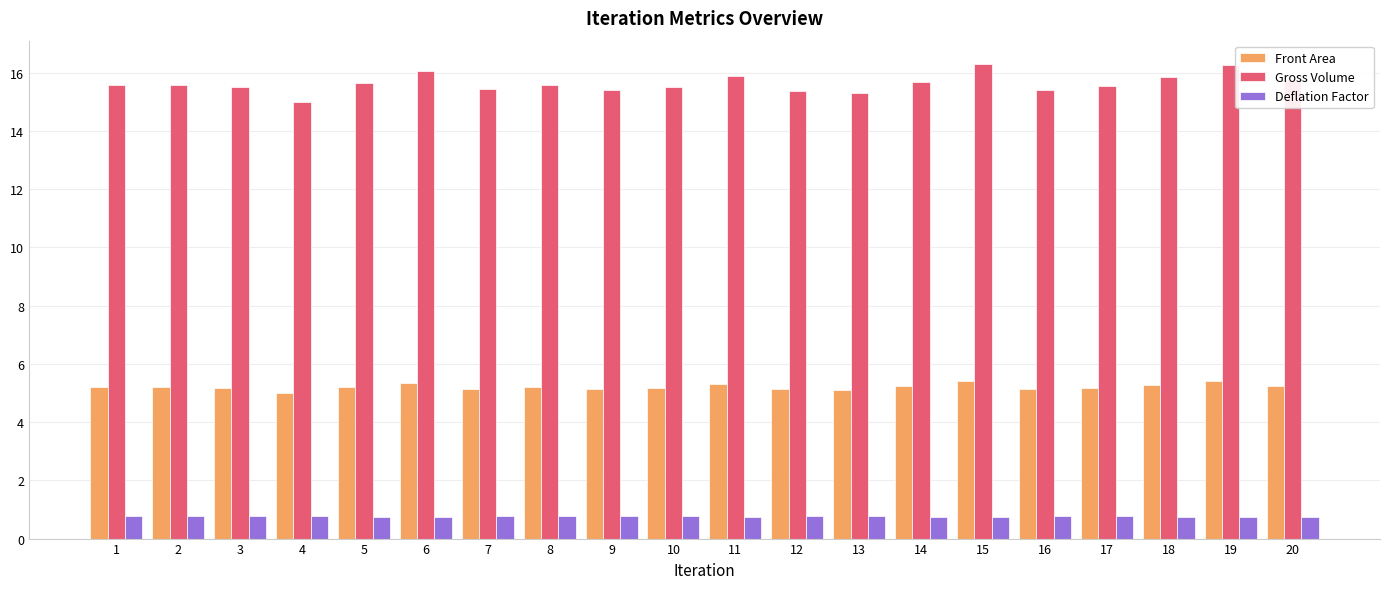

The Gross Volume series shows 15.0 at 4. True or false?

True